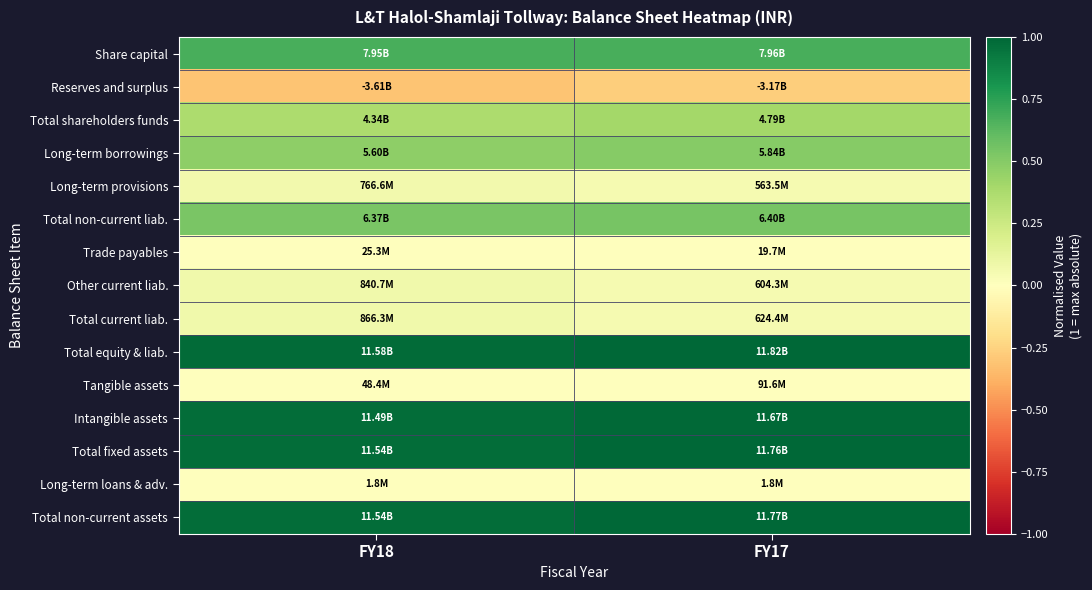

What is the total value across all series at FY17?

6.0